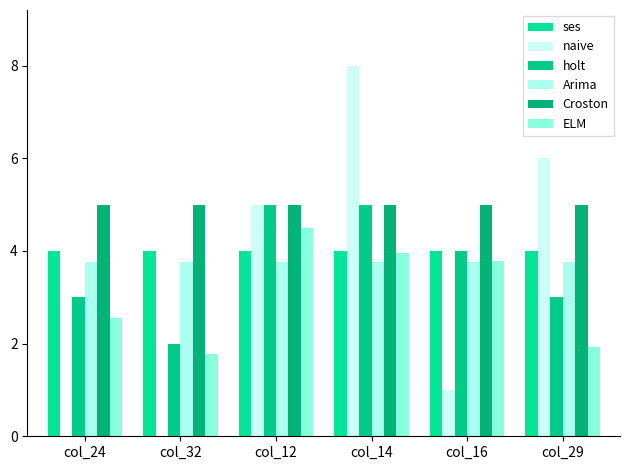

How many groups of bars are there?

6